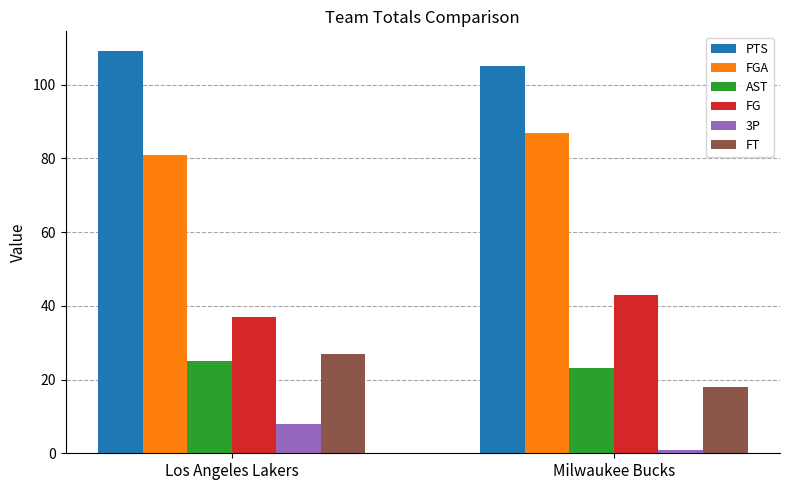

How many data points in FT are less than 27?

1